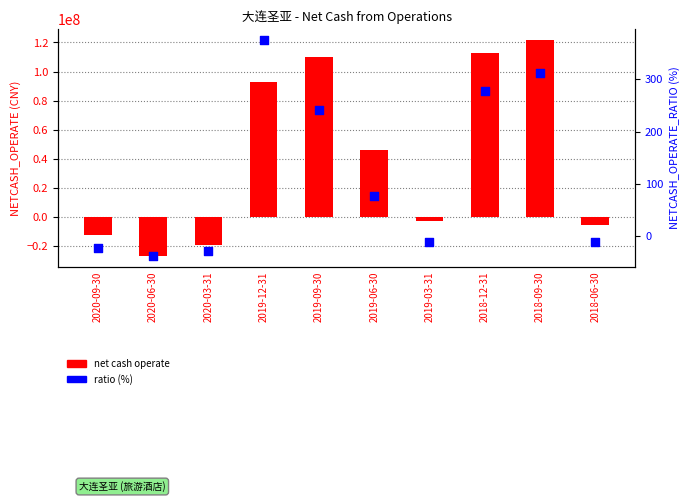

At which category is the sum across all series the highest?

2018-09-30